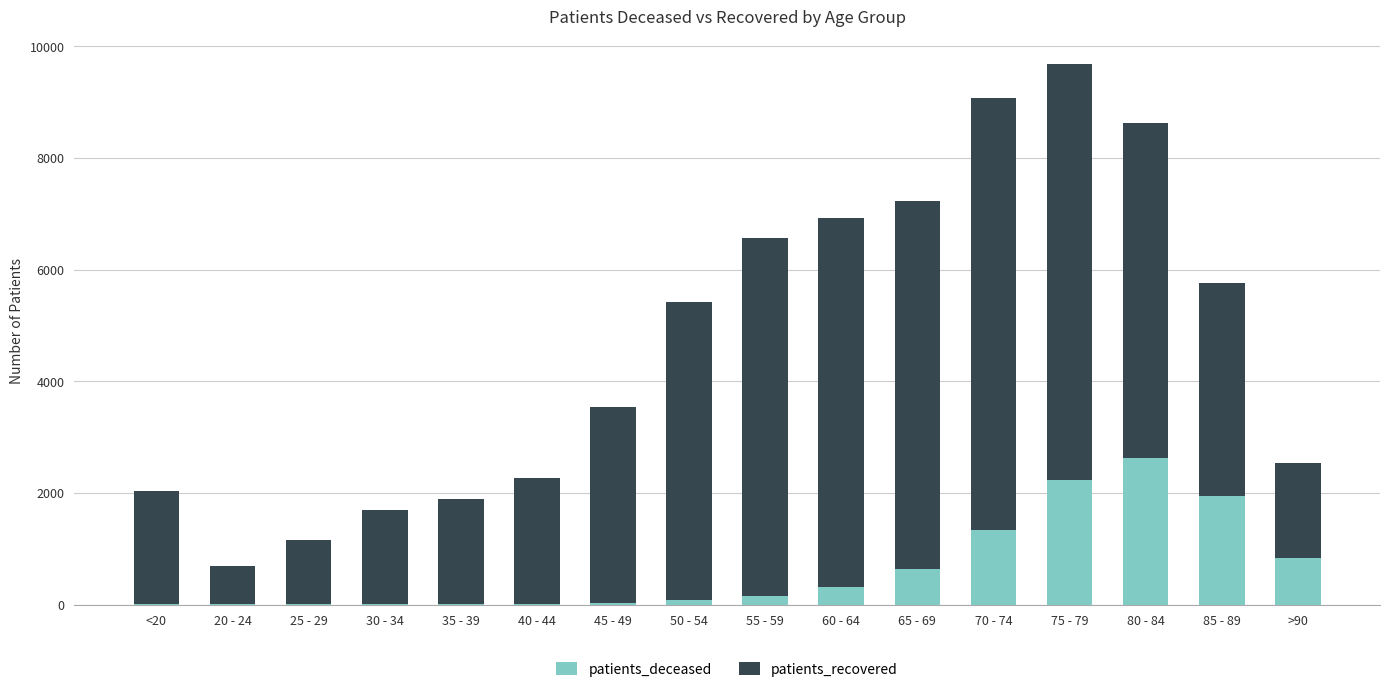

At which category is the sum across all series the highest?

75 - 79